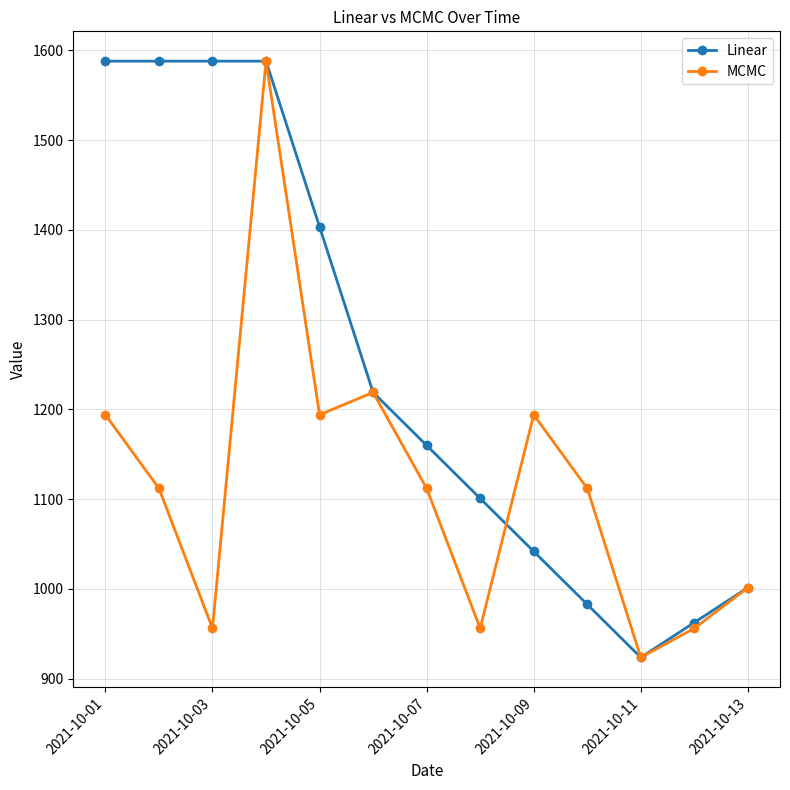

What is the minimum value for Linear?

923.5